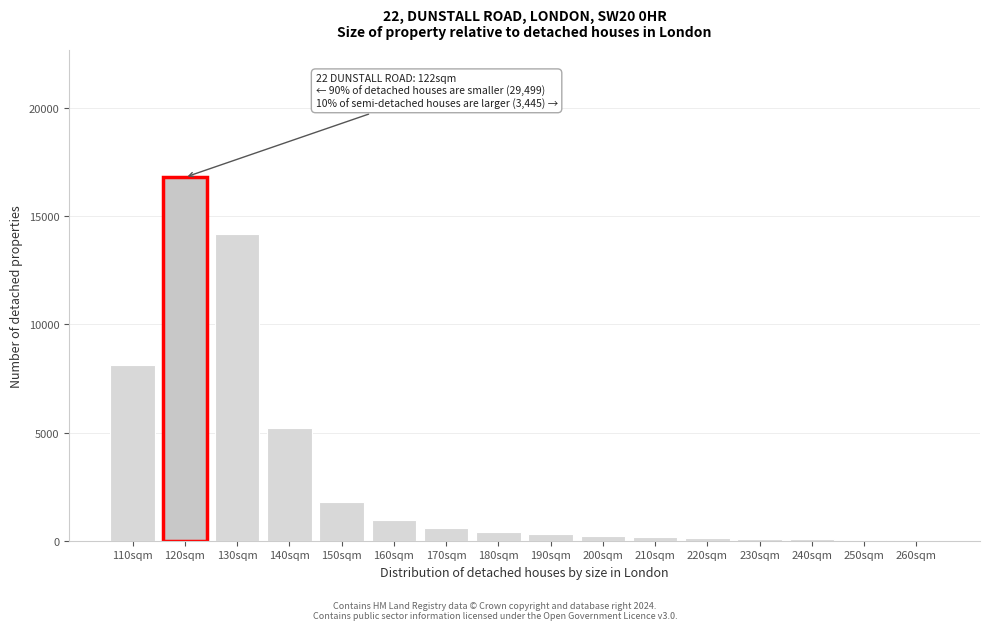

What is the sum of all values?

49110